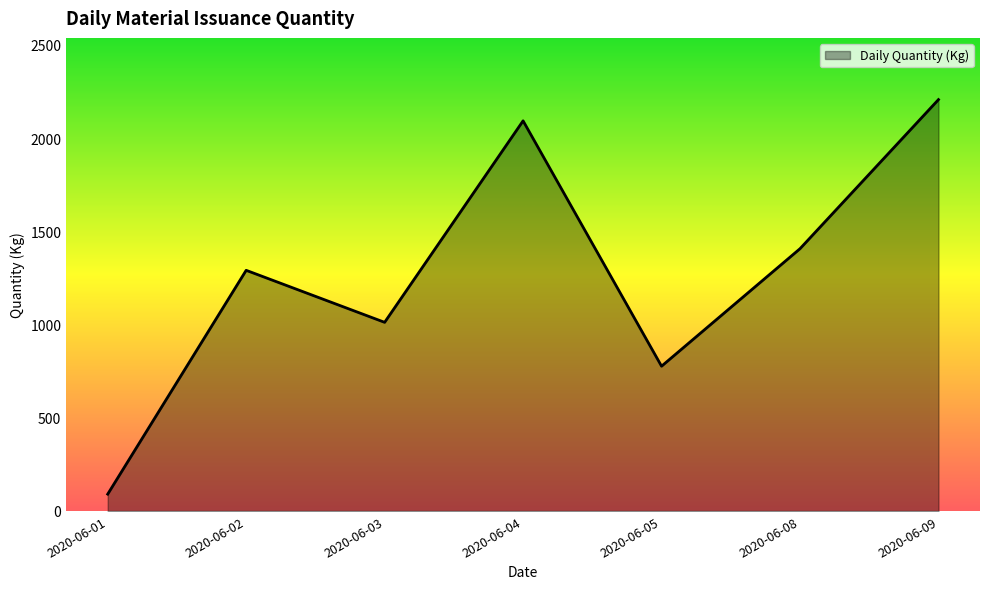

Which category has the lowest value across all series?

2020-06-01